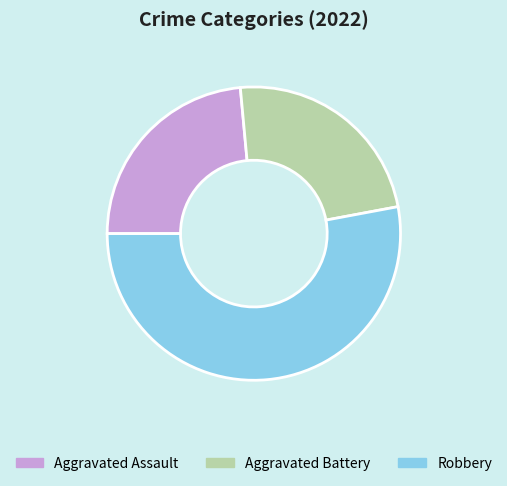

Do Robbery and Aggravated Battery together represent more than half of the pie?

Yes